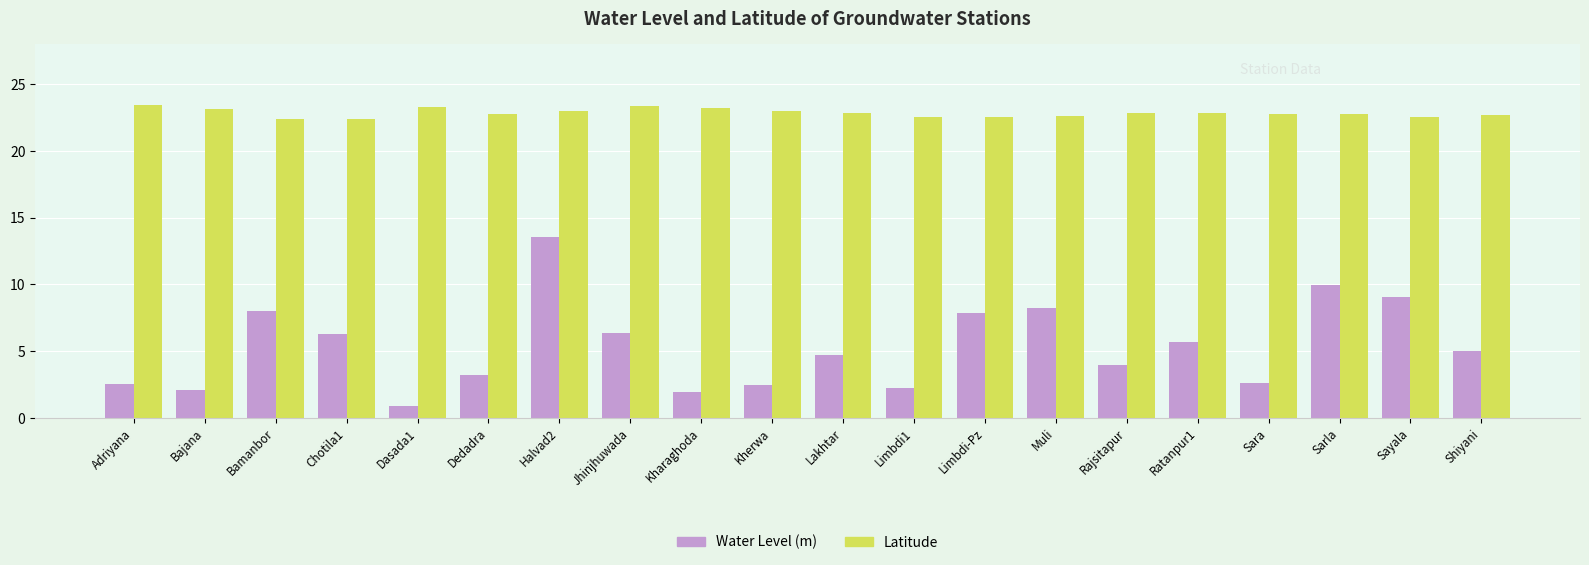

What is the sum of the Water Level (m) values at Limbdi-Pz and Muli?

16.1